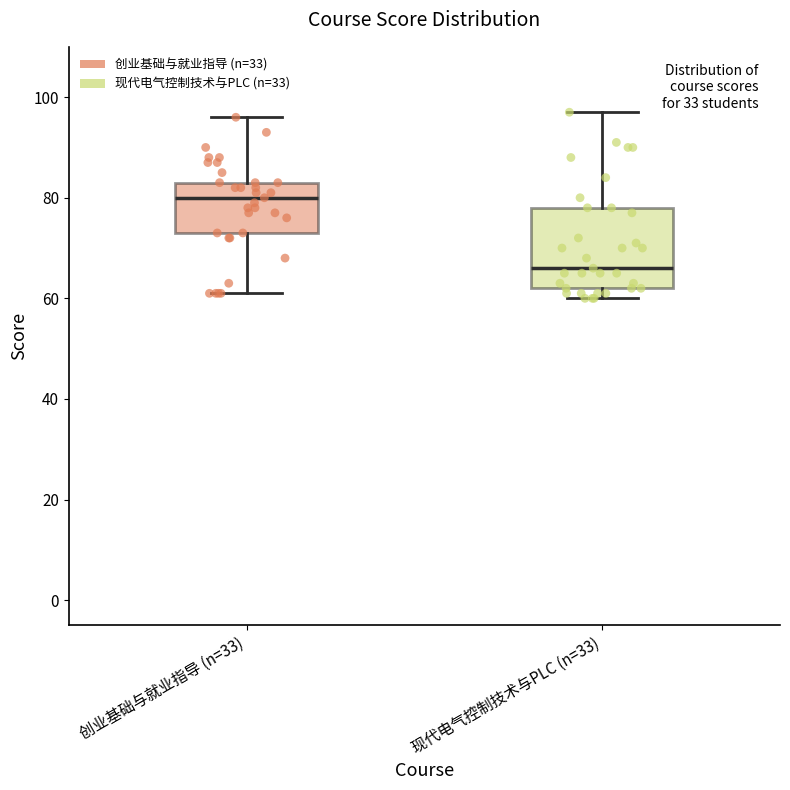

Which box's median line is the lowest?

现代电气控制技术与PLC (n=33)